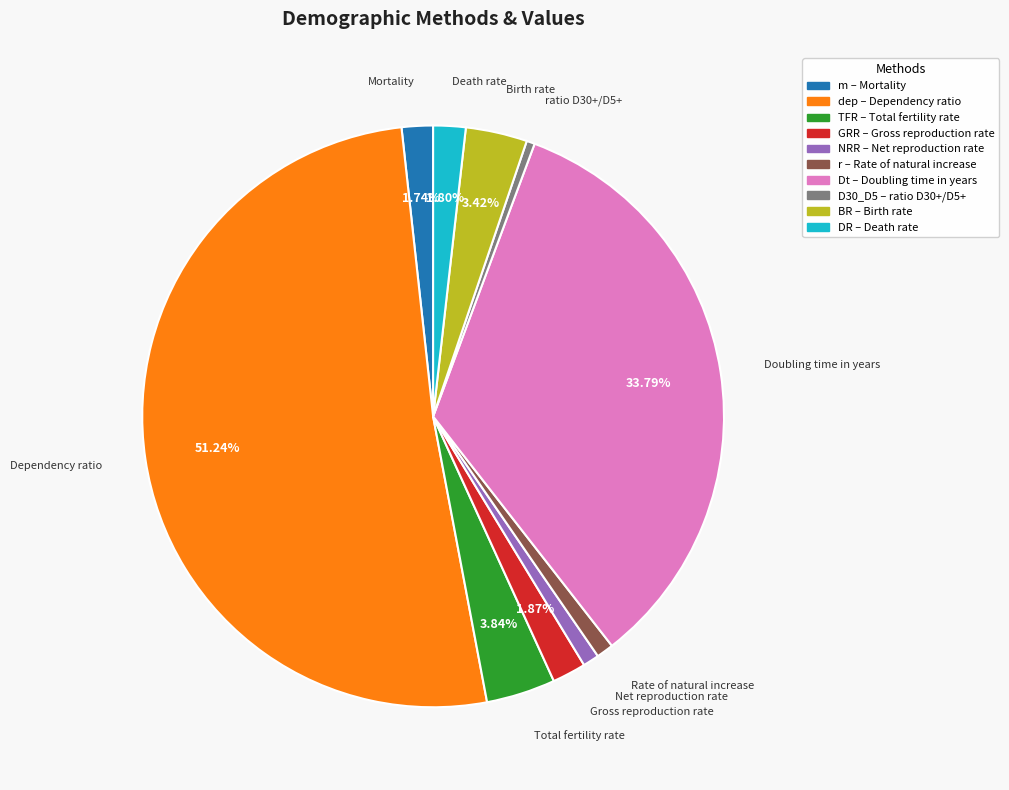

Which category has the biggest portion of the pie?

dep